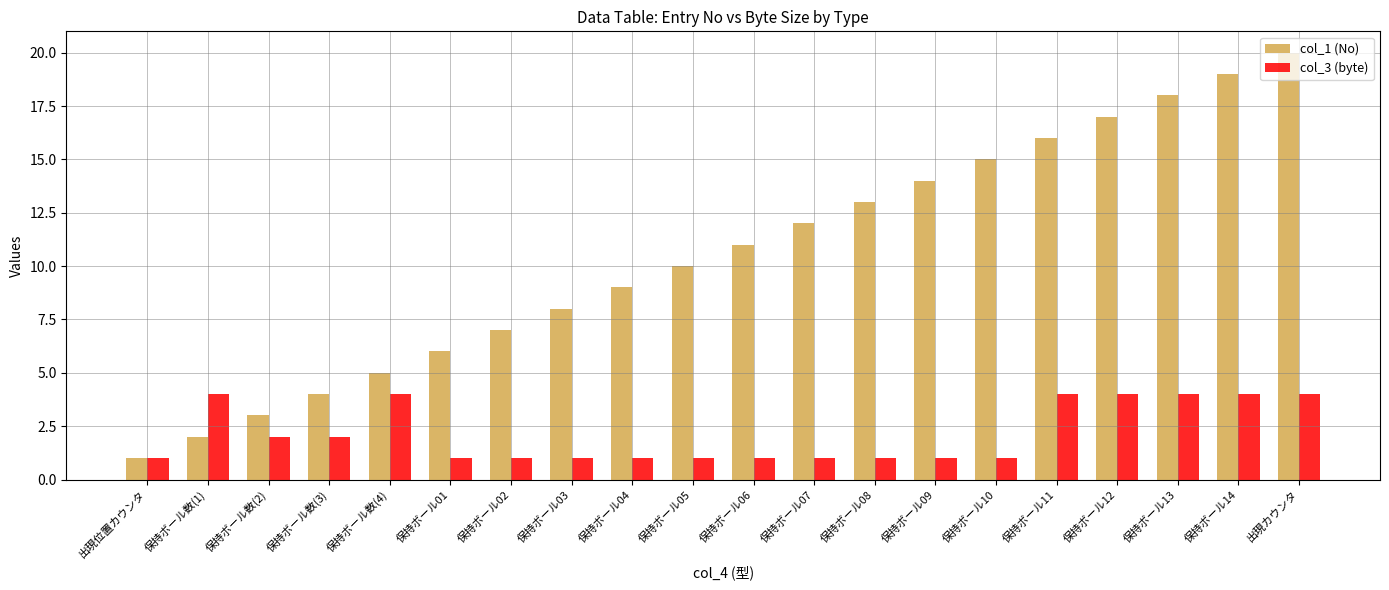

Count the number of data series in this chart.

2